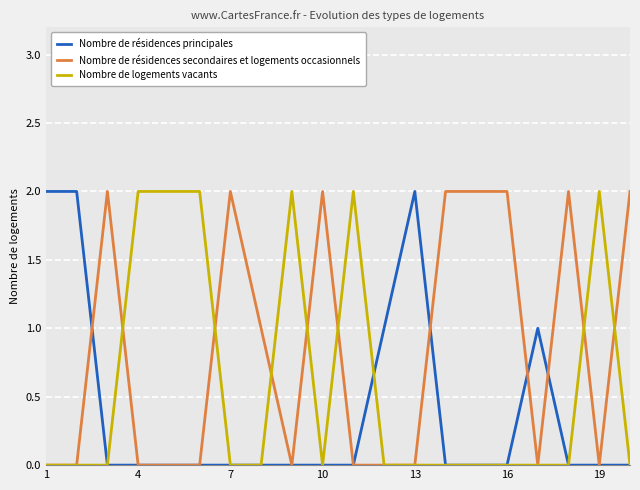

Which series has the largest total across all categories?

Nombre de résidences secondaires et logements occasionnels